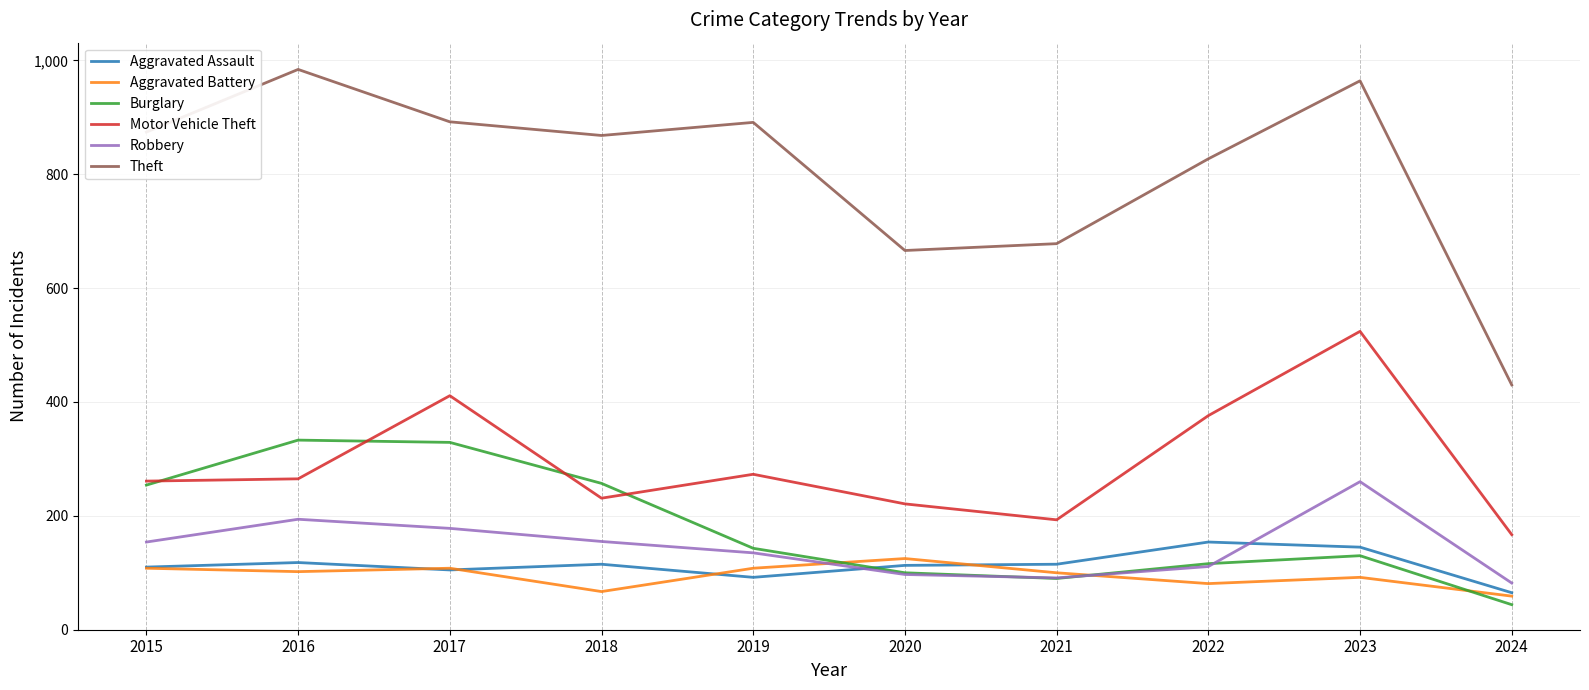

What is the sum of the Aggravated Assault values at 2015 and 2020?

223